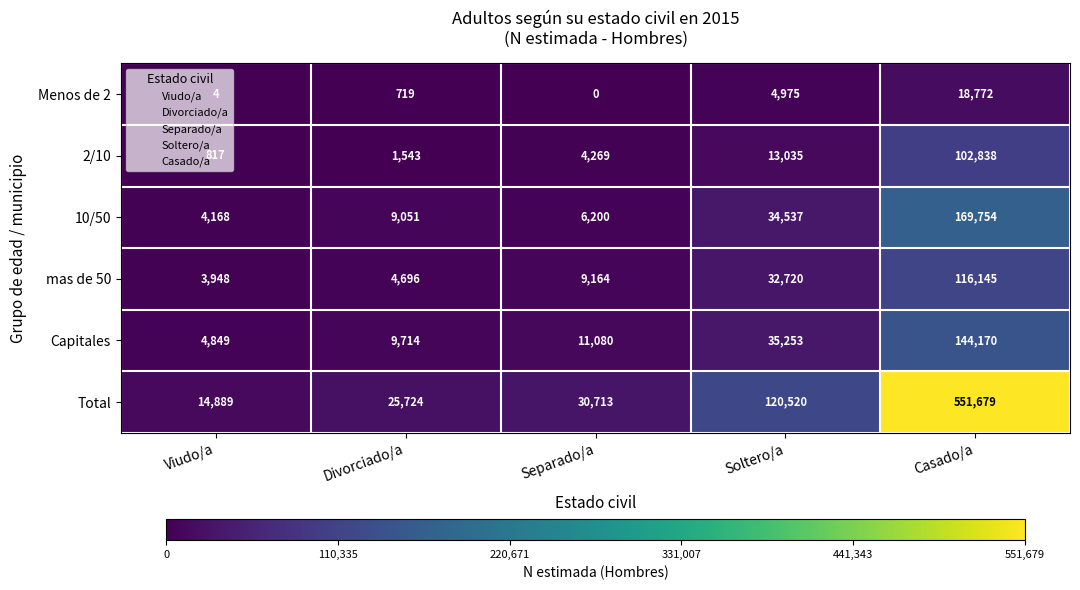

Which series has the widest spread of values?

Total